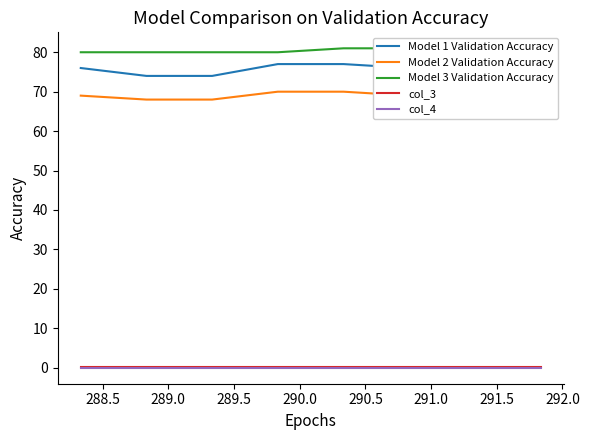

At 289.5, list the series in order from smallest to largest.

col_4, col_3, Model 2 Validation Accuracy, Model 1 Validation Accuracy, Model 3 Validation Accuracy